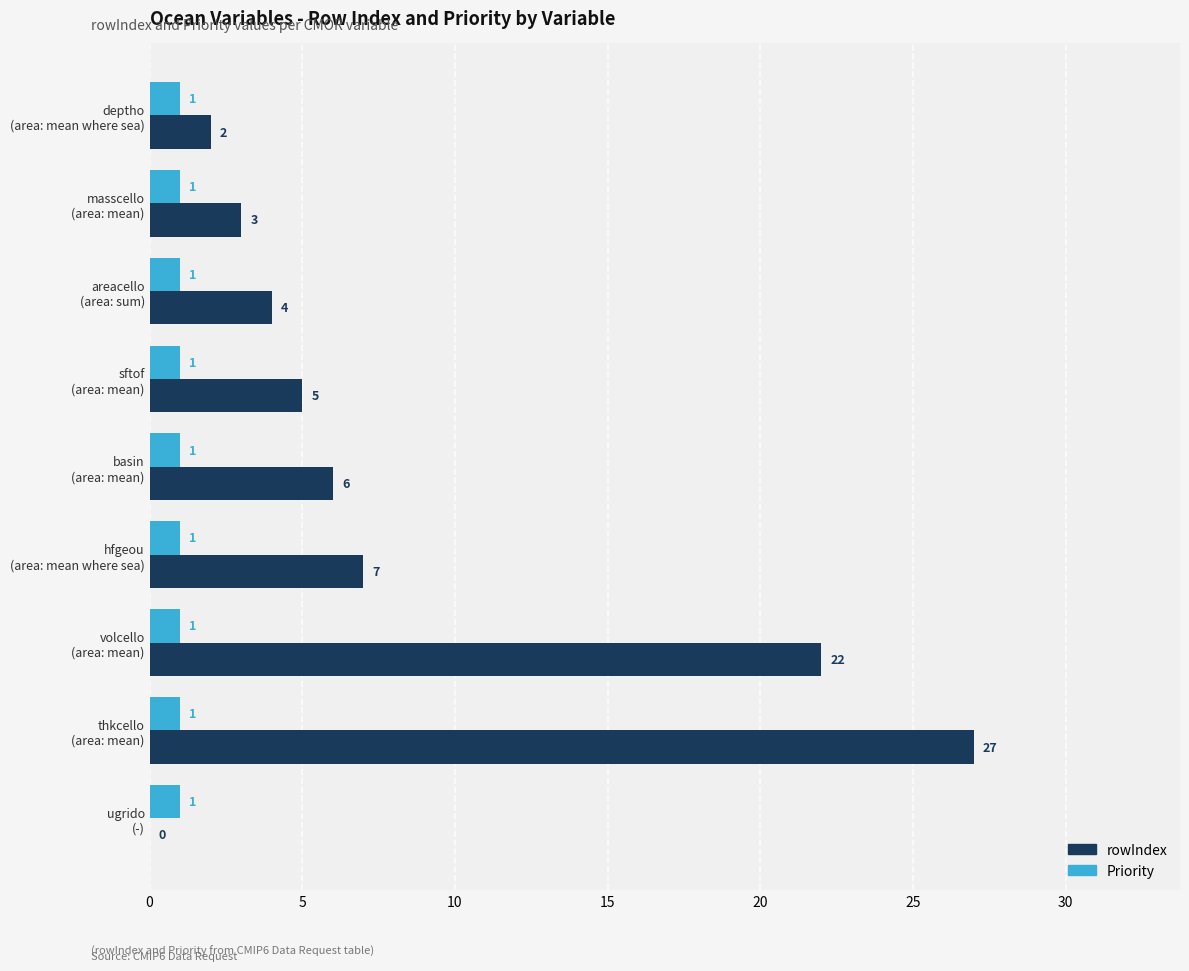

What is the greatest value displayed?

27